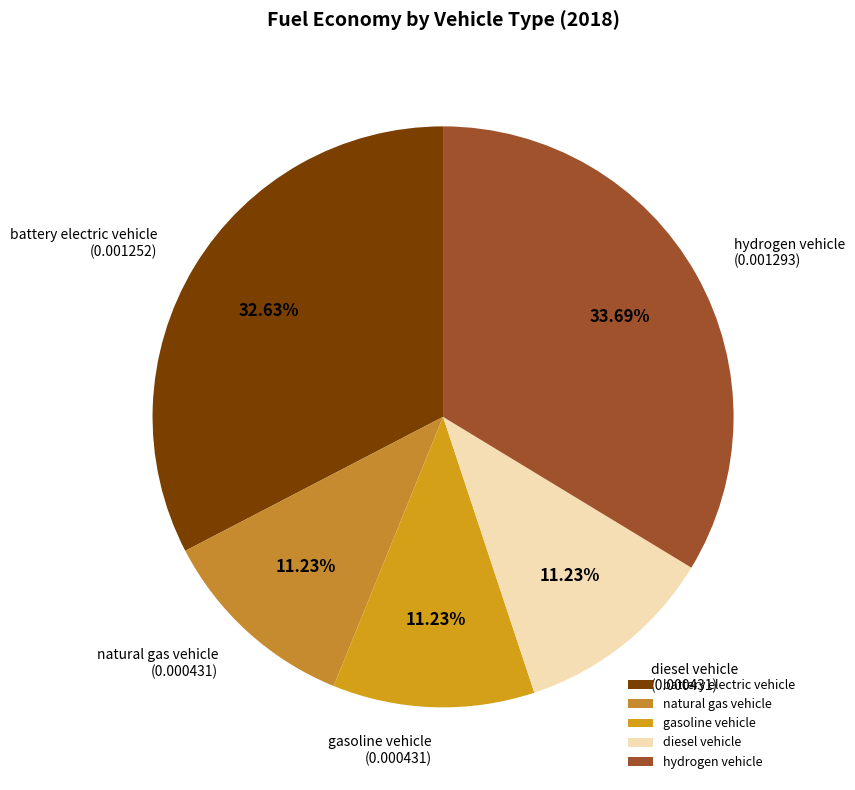

What percentage is the natural gas vehicle slice, to the nearest percent?

11%